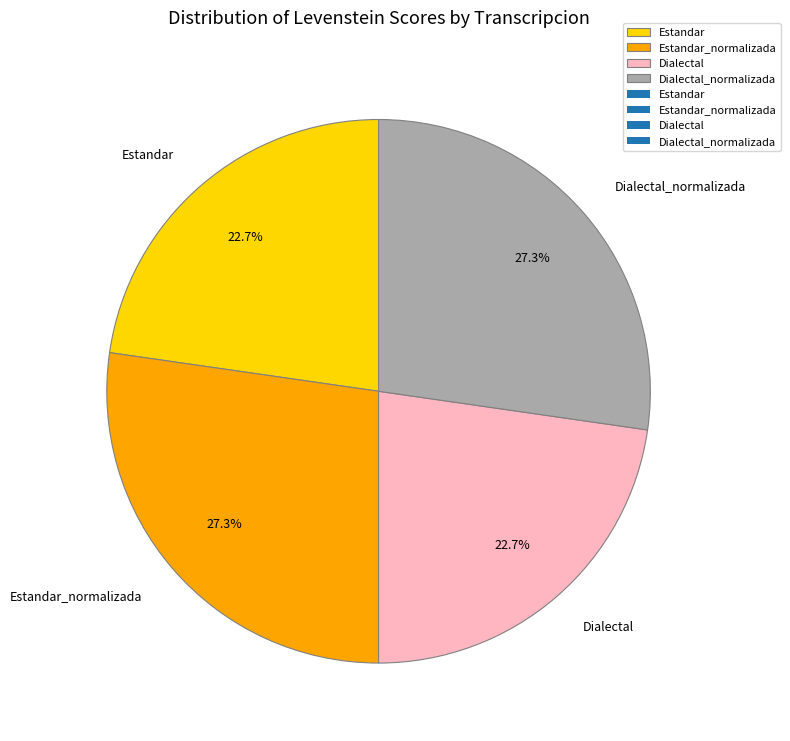

What portion of the pie excludes Estandar?

77.3%